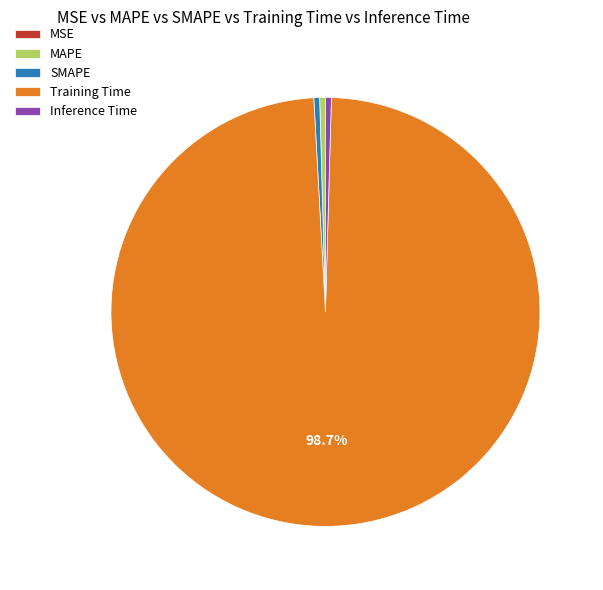

Which category has the biggest portion of the pie?

Training Time